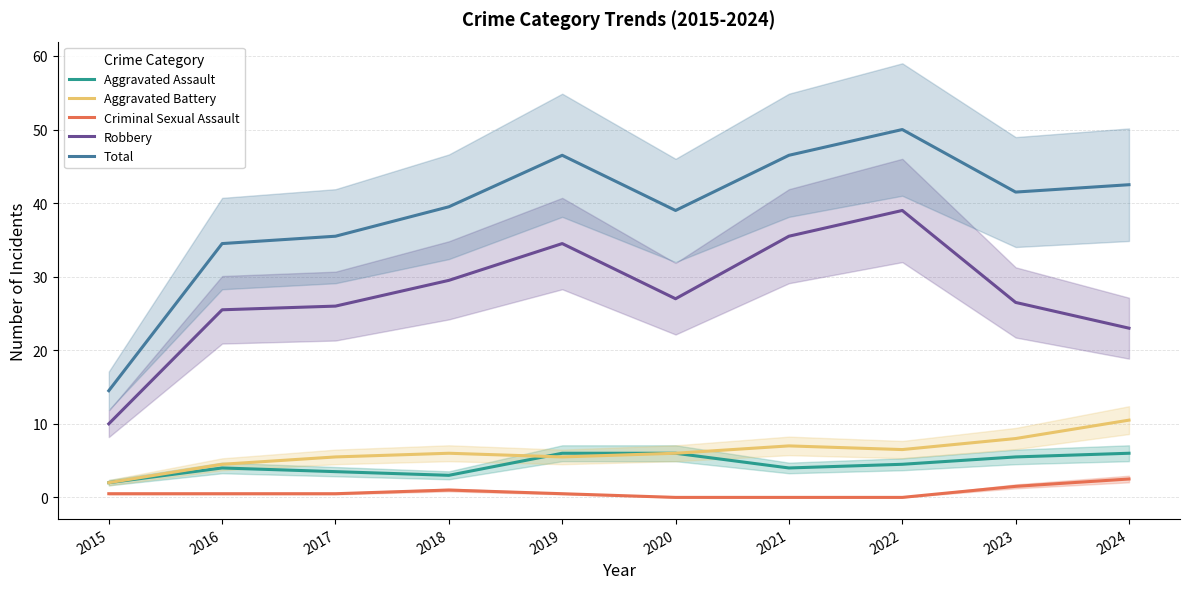

The value of Total at 2022 is 17.3. True or false?

False